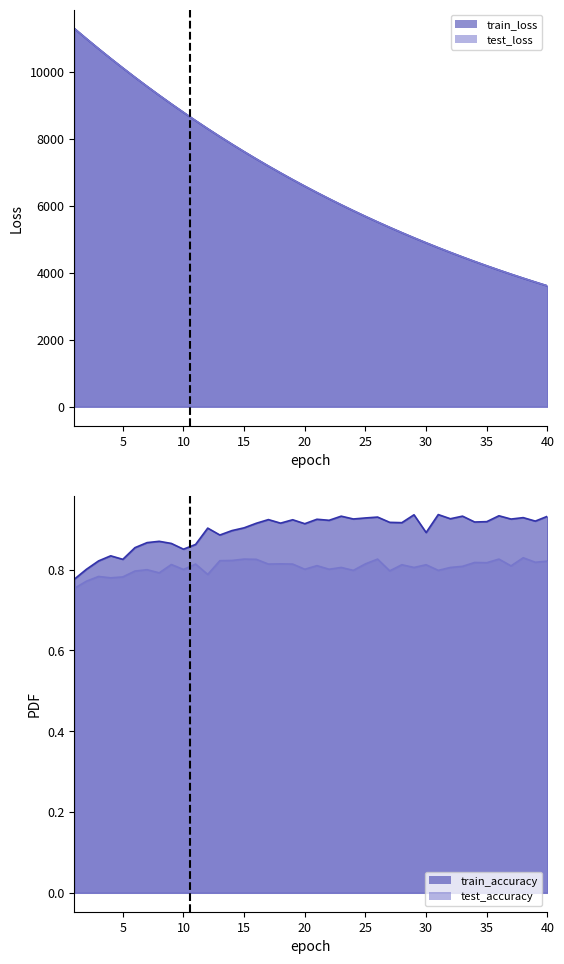

List the series in order of their peak value, highest first.

test_loss, train_loss, train_accuracy, test_accuracy